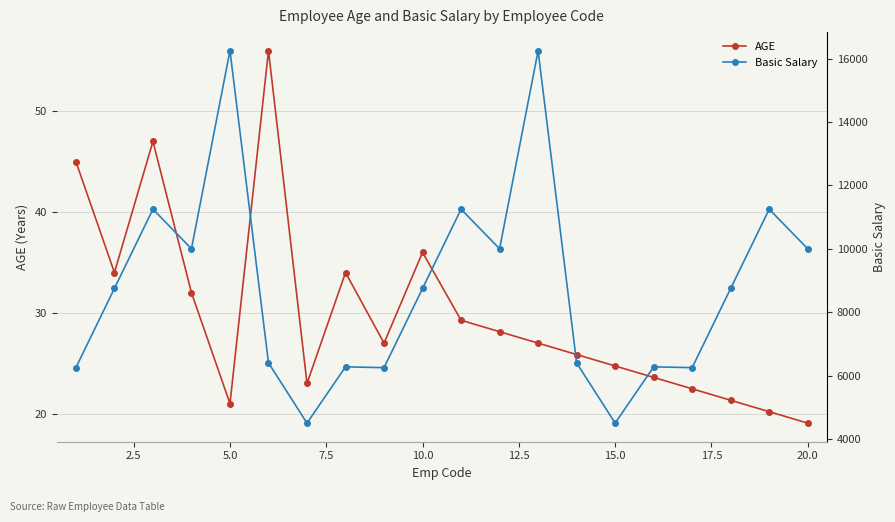

What is the maximum value for AGE?

56.0